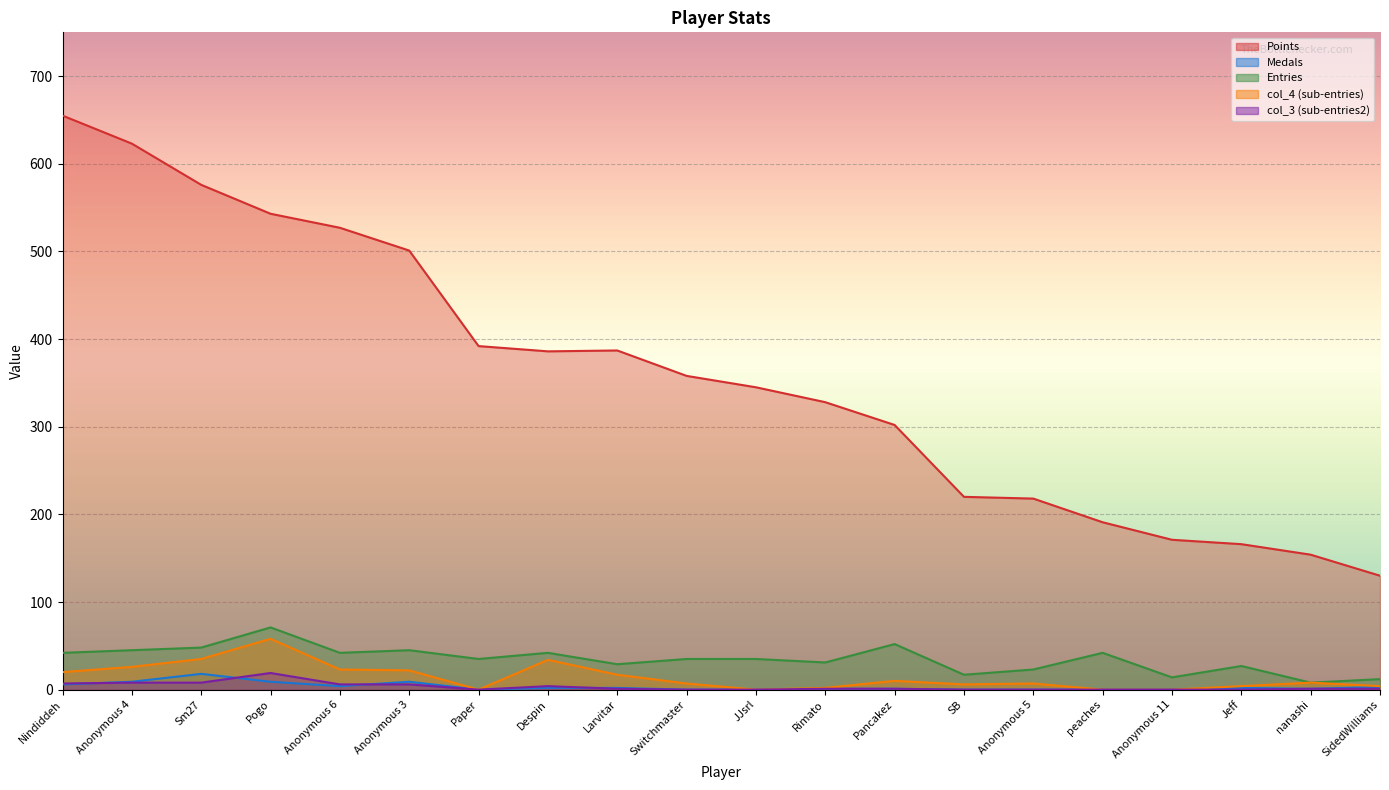

List the labels in order of Entries value, smallest first.

nanashi, SidedWilliams, Anonymous 11, SB, Anonymous 5, Jeff, Larvitar, Rimato, Paper, Switchmaster, JJsrl, Nindiddeh, Anonymous 6, Despin, peaches, Anonymous 4, Anonymous 3, Sm27, Pancakez, Pogo